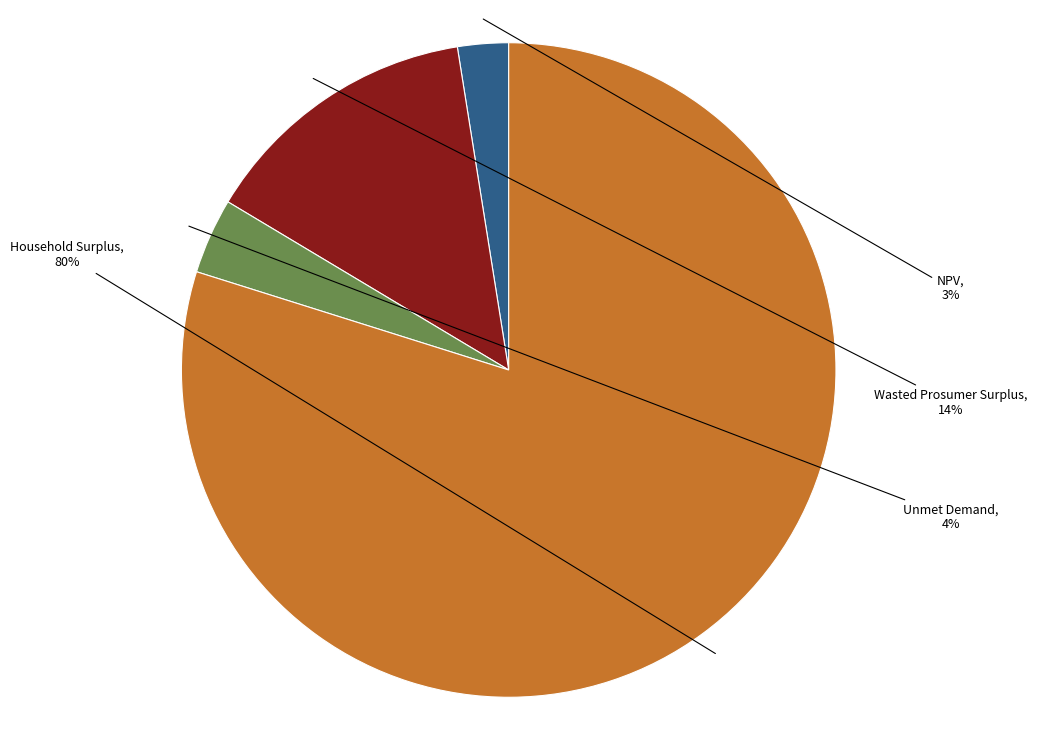

Between Household Surplus and Unmet Demand, which is larger?

Household Surplus